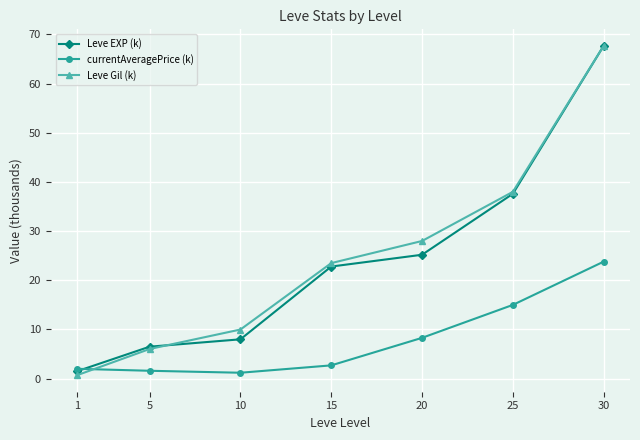

The Leve Gil (k) series shows 0.7 at 1. True or false?

True